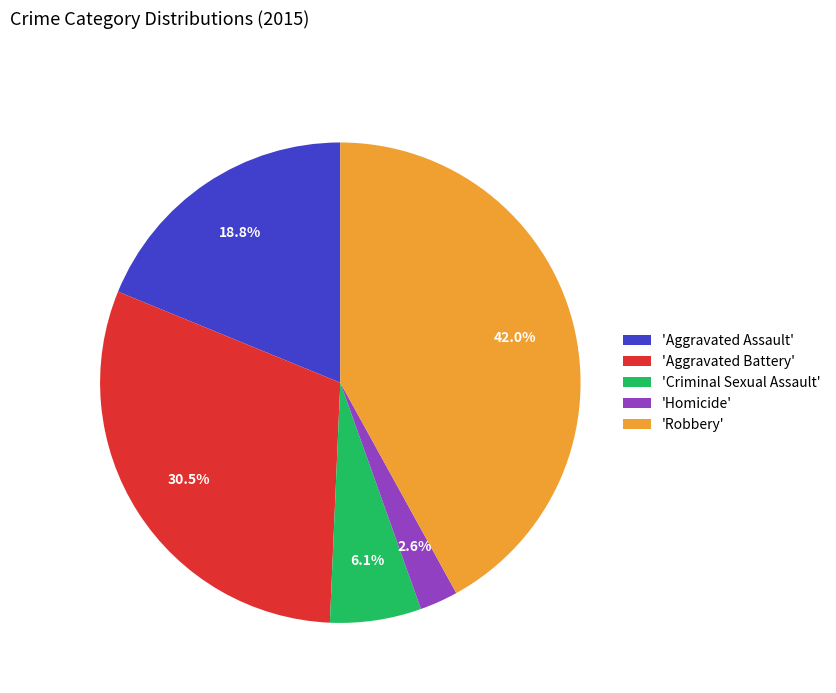

Does 'Aggravated Battery' account for over 50% of the chart?

No